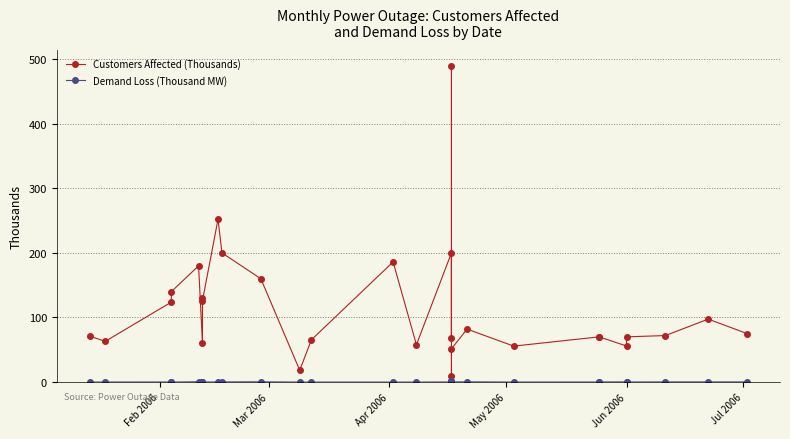

Which series has the largest total across all categories?

Customers Affected (Thousands)